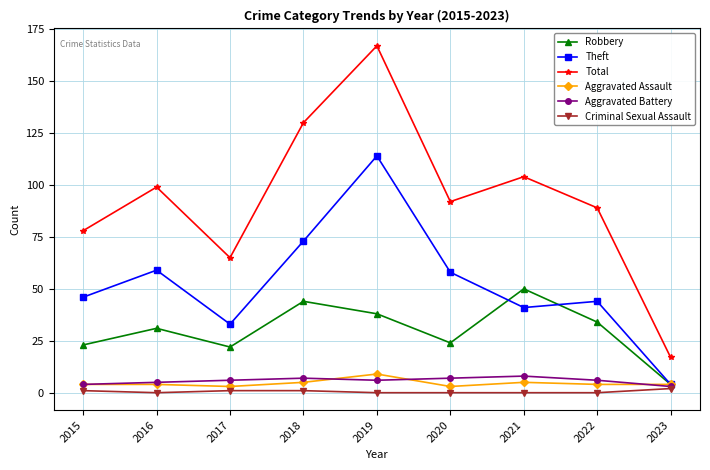

In Total, how many points are higher than both neighbors (excluding endpoints)?

3